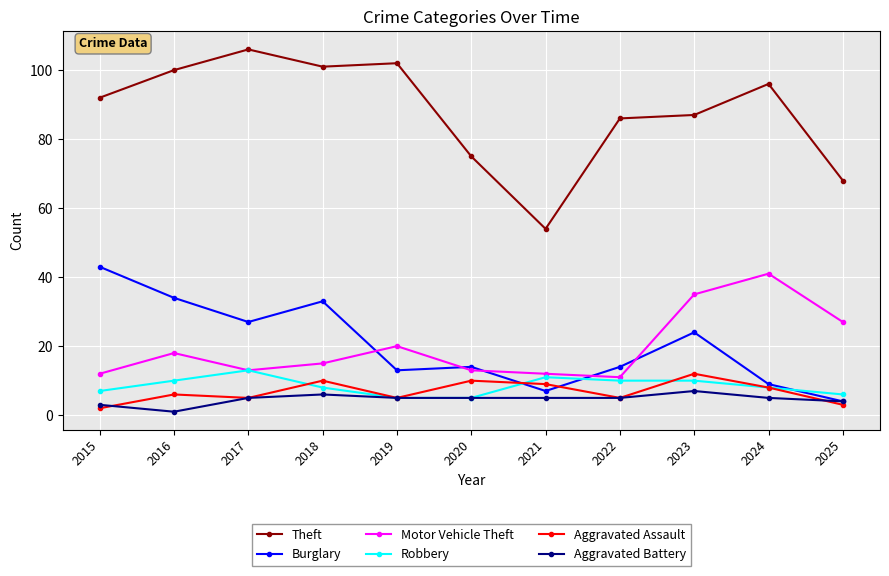

Reading left to right, list all the values displayed in this chart.

Theft: 92	100	106	101	102	75	54	86	87	96	68
Burglary: 43	34	27	33	13	14	7	14	24	9	4
Motor Vehicle Theft: 12	18	13	15	20	13	12	11	35	41	27
Robbery: 7	10	13	8	5	5	11	10	10	8	6
Aggravated Assault: 2	6	5	10	5	10	9	5	12	8	3
Aggravated Battery: 3	1	5	6	5	5	5	5	7	5	4